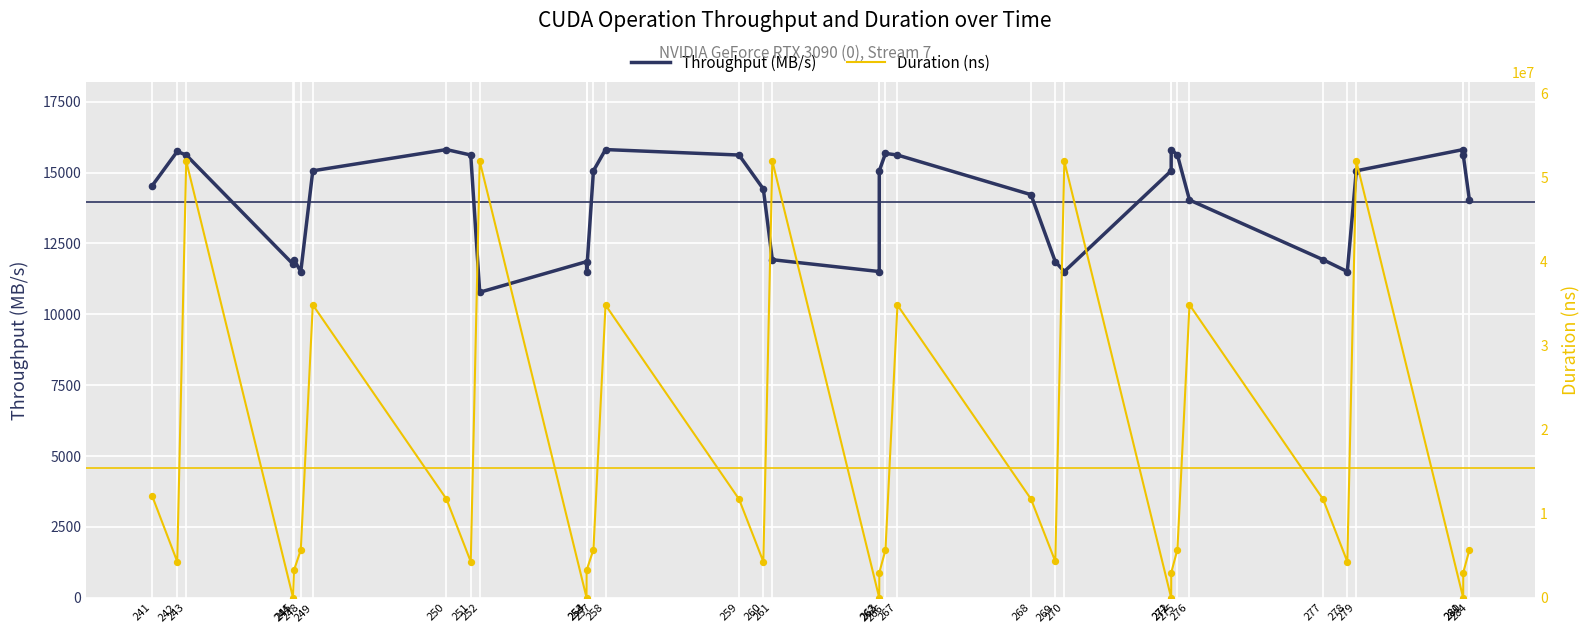

Which series has the largest total across all categories?

Duration (ns)